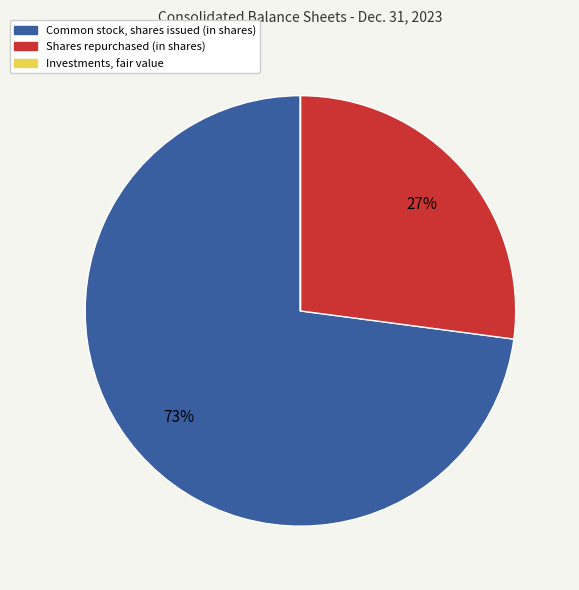

Is it true that Common stock, shares issued (in shares) is 64% of the pie?

False